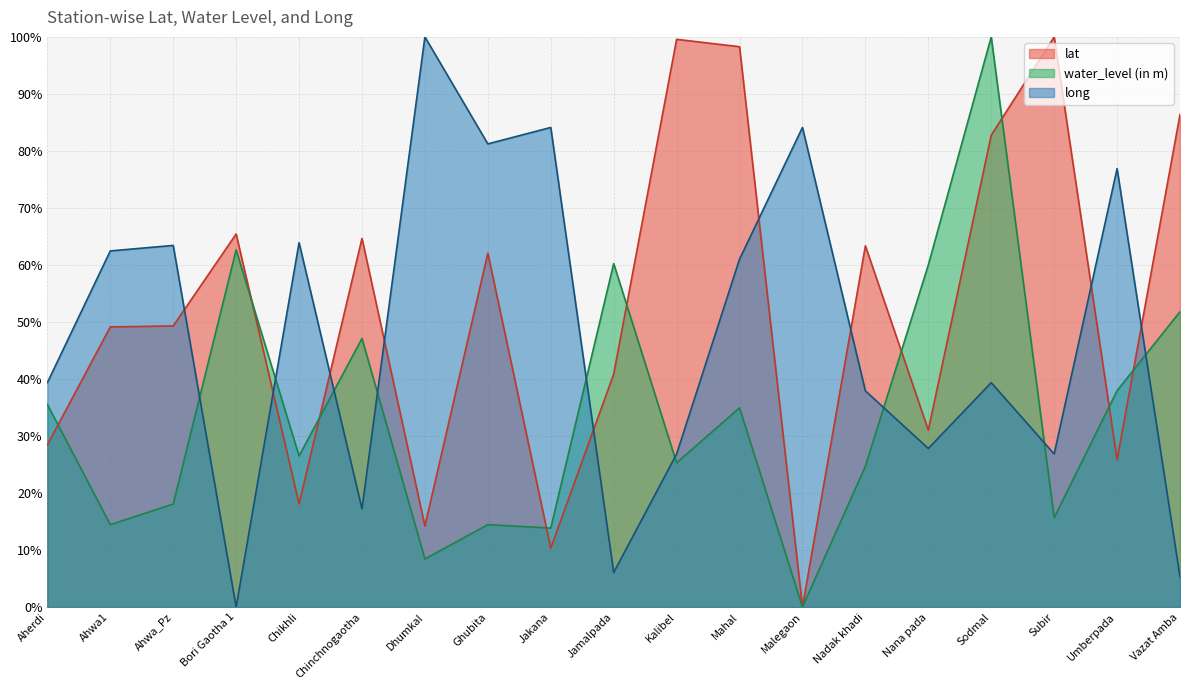

At which label is lat closest to 50?

Ahwa_Pz